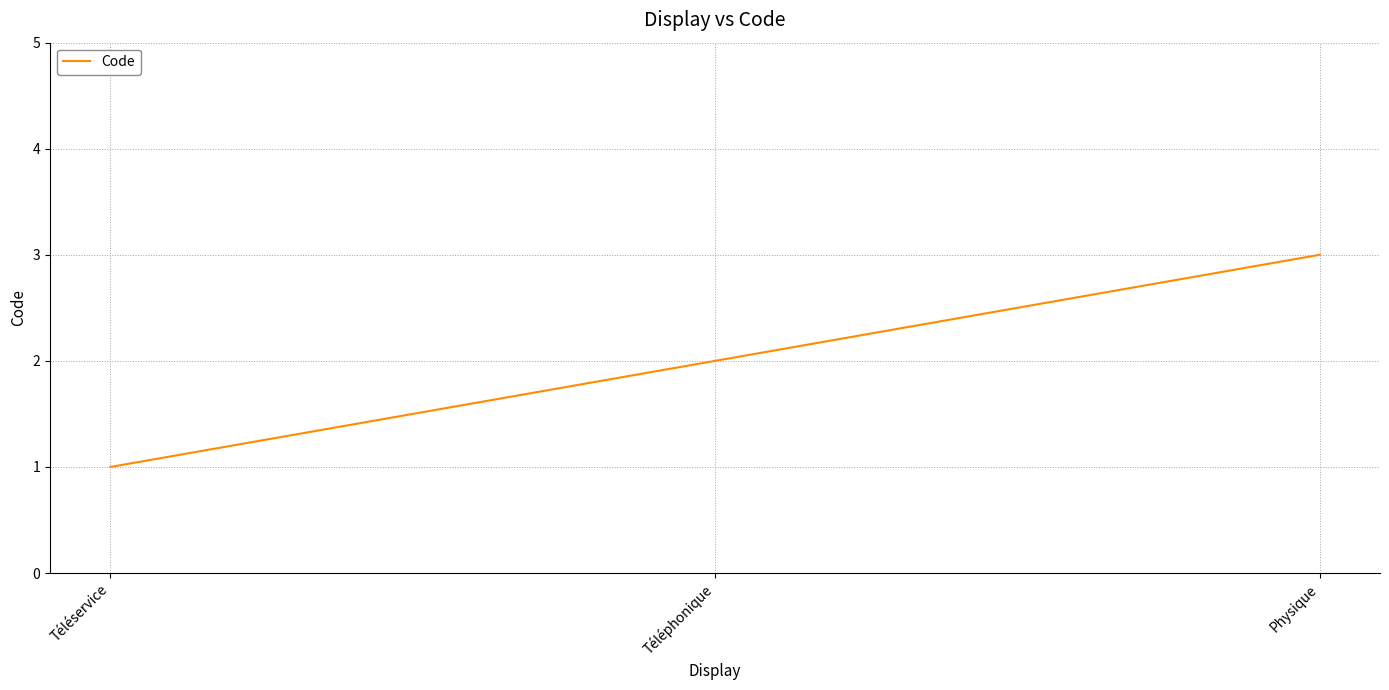

List the labels in order of value, smallest first.

Téléservice, Téléphonique, Physique